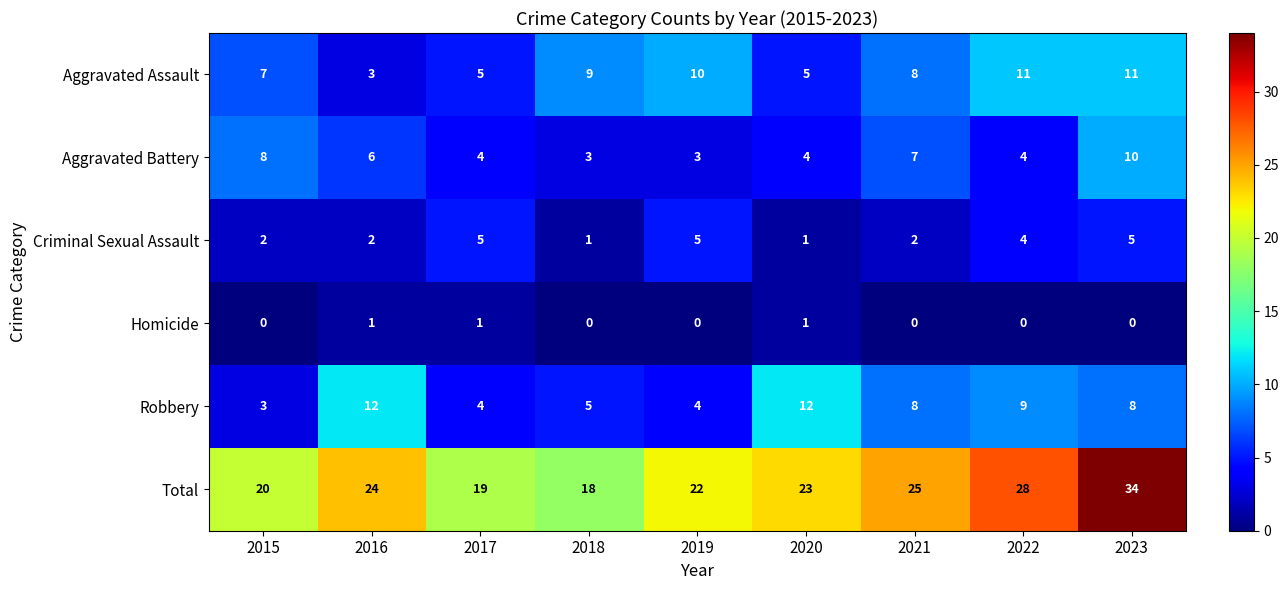

What is the maximum value shown in the chart?

34